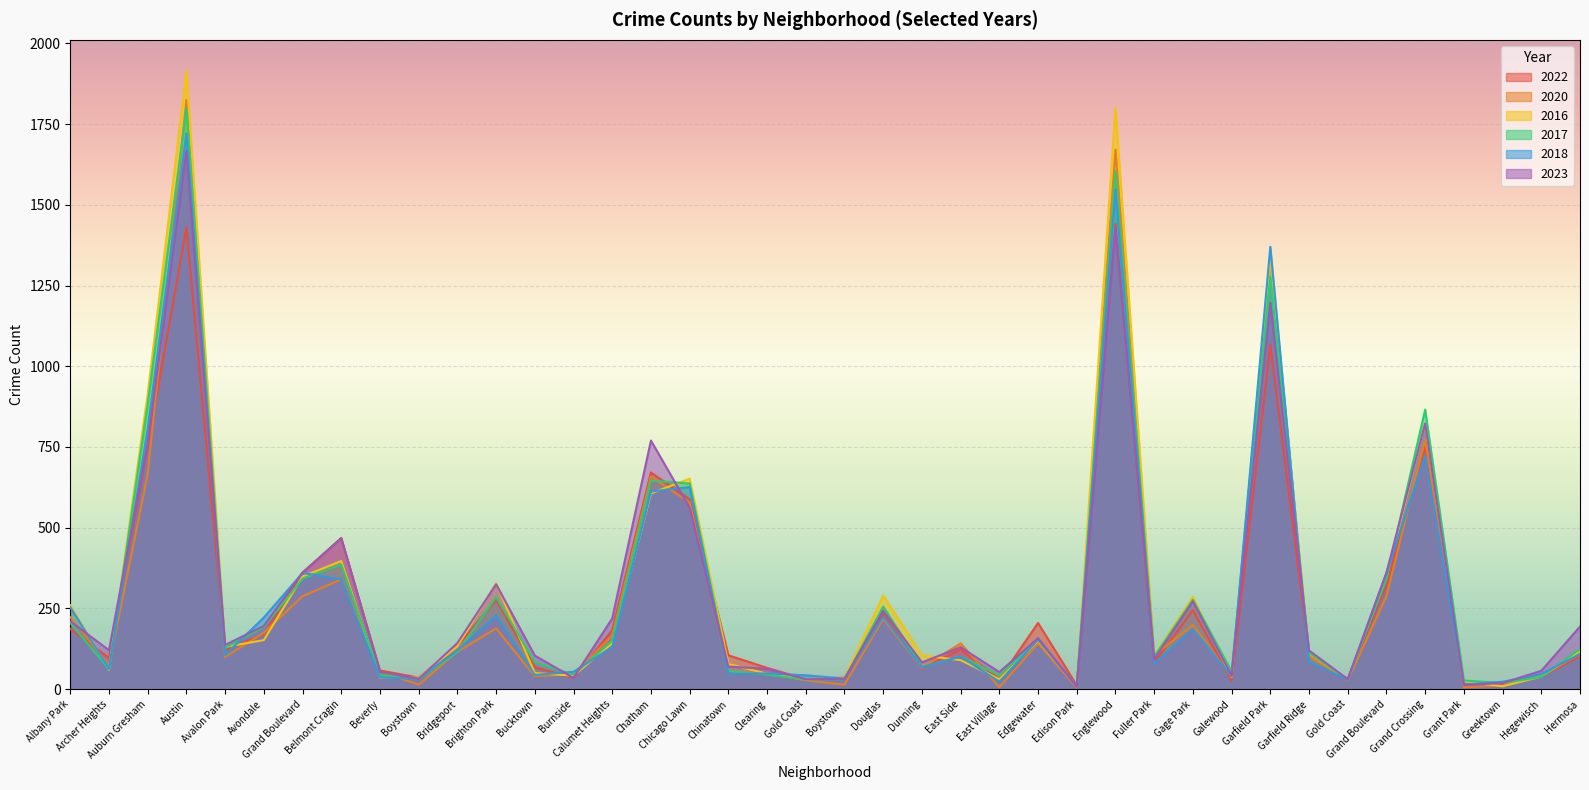

What is the average value of the 2016 series?

304